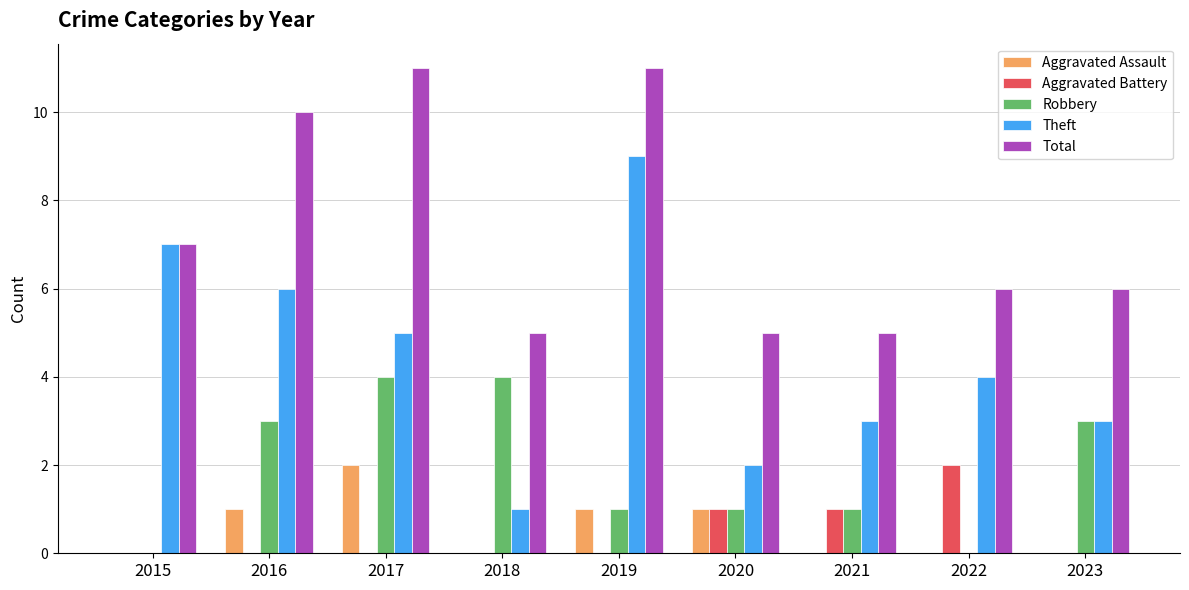

What are all the series names shown in the legend?

Aggravated Assault, Aggravated Battery, Robbery, Theft, Total